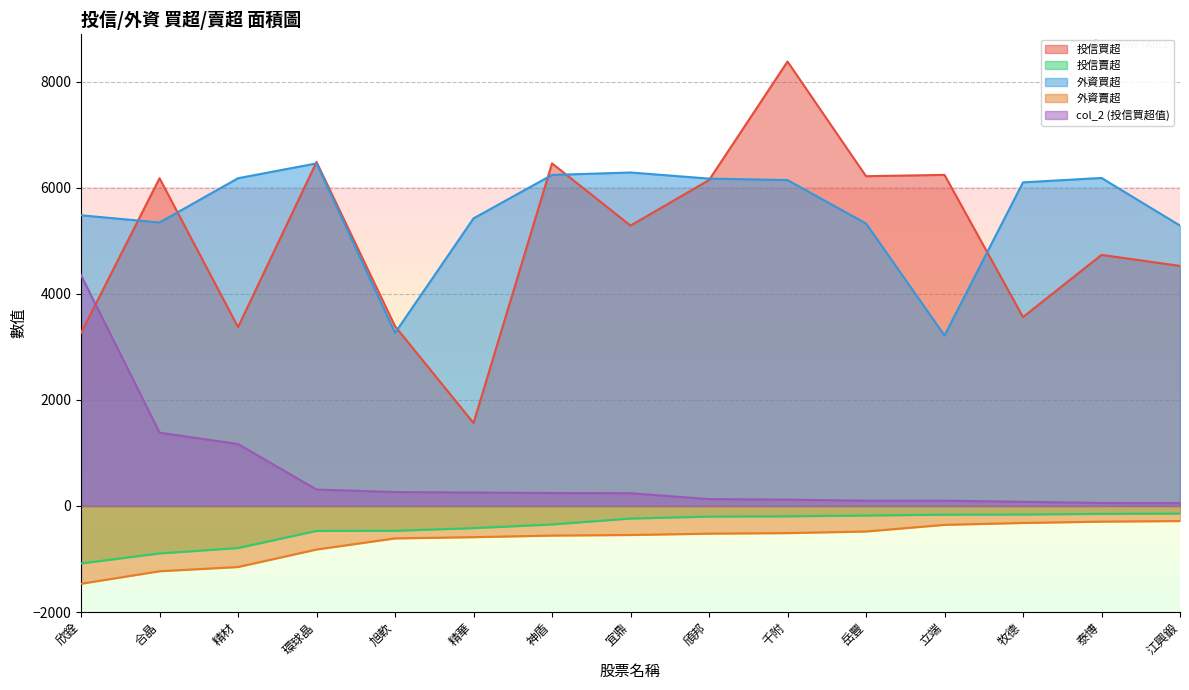

Is it true that 投信賣超 equals -470 at 環球晶?

True